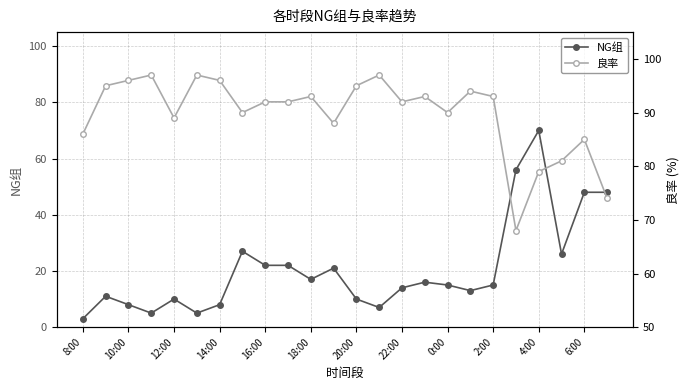

The value of NG组 at 2:00 is 27. True or false?

False